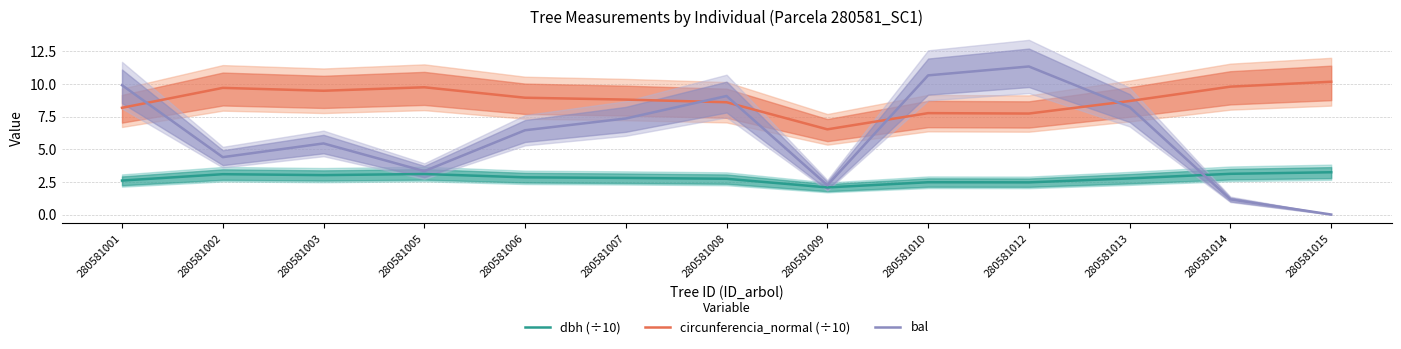

Rank the series at 280581003 from highest to lowest value.

circunferencia_normal (÷10), bal, dbh (÷10)